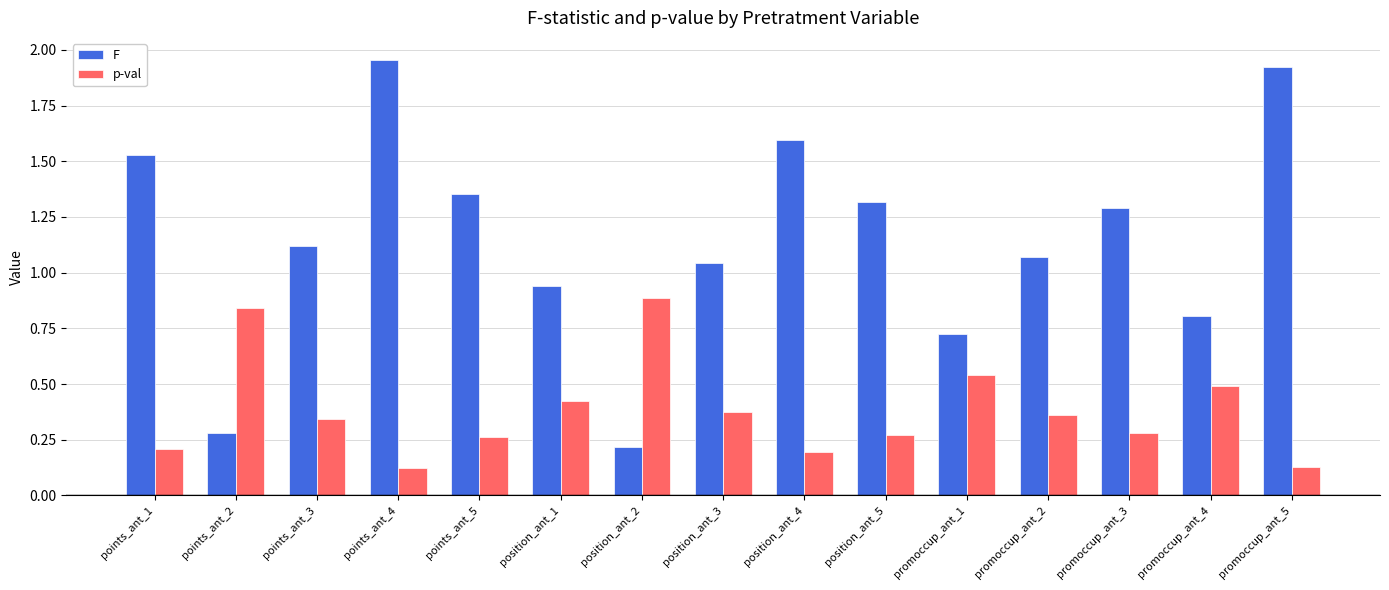

How many bars are there in each group?

2